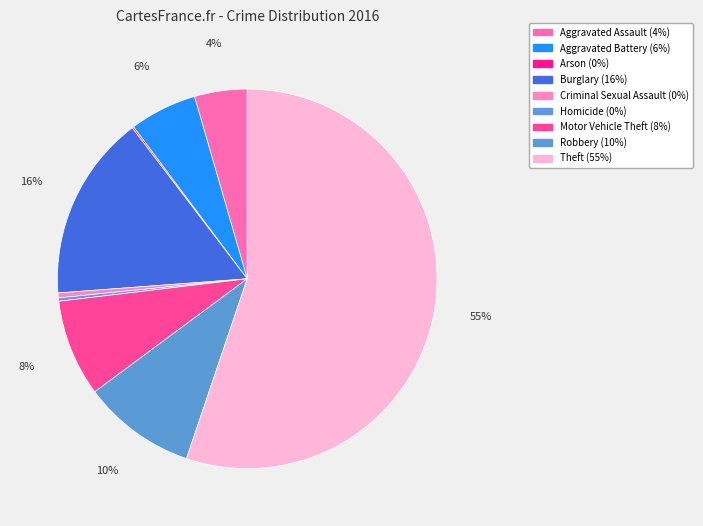

What percentage is NOT represented by Robbery?

90.3%